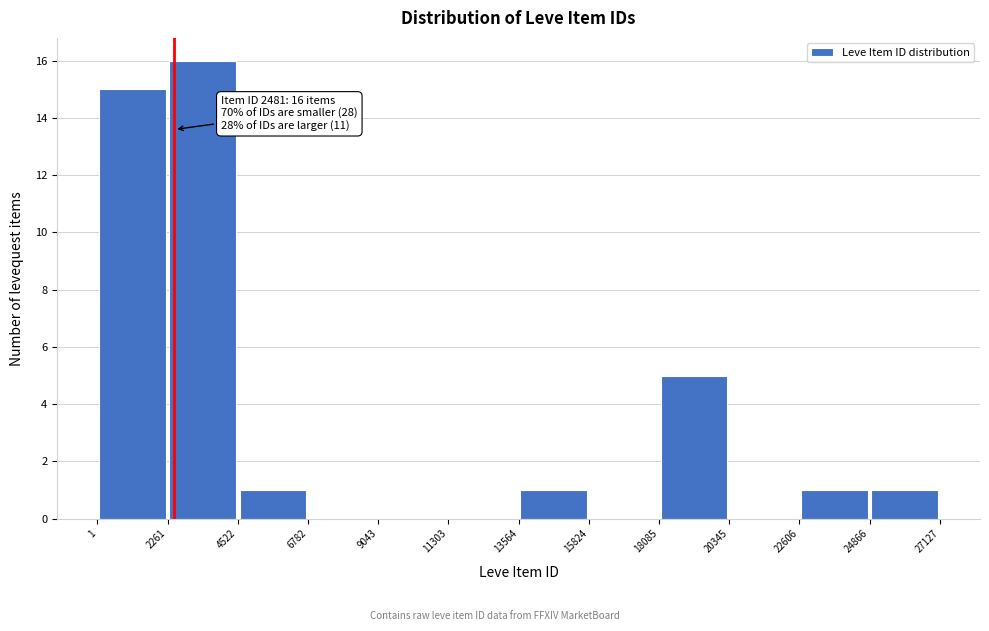

Over which range of the x-axis is the bar tallest?

2261 to 4522